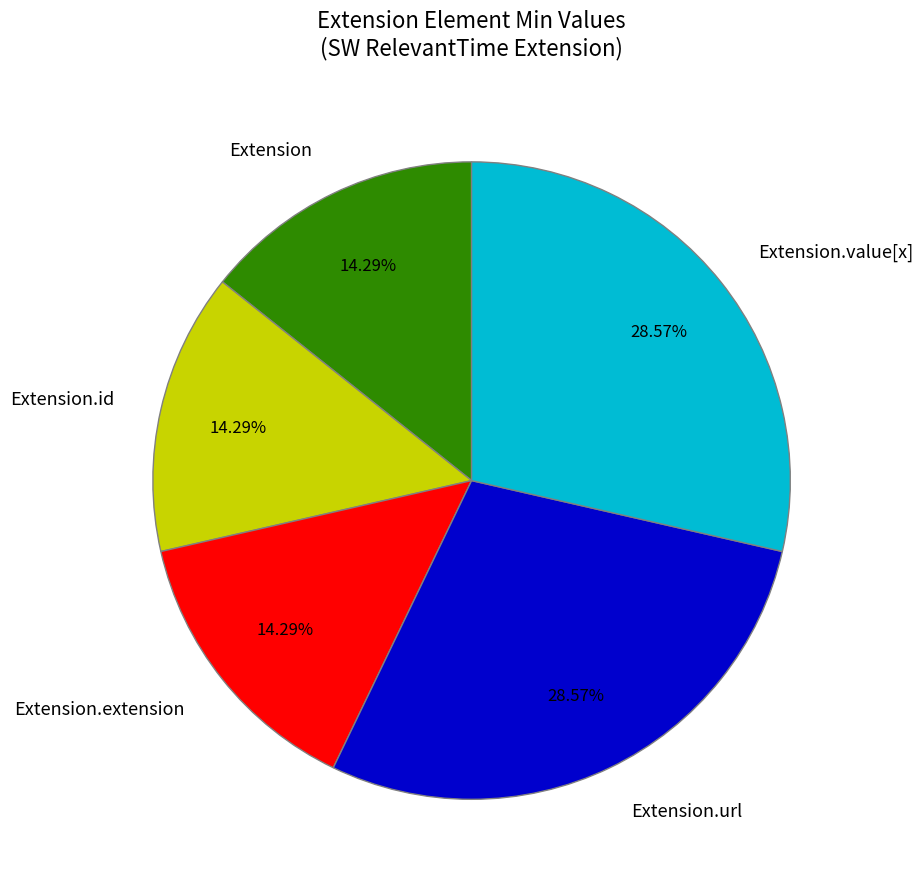

Count the number of slices in the pie.

5